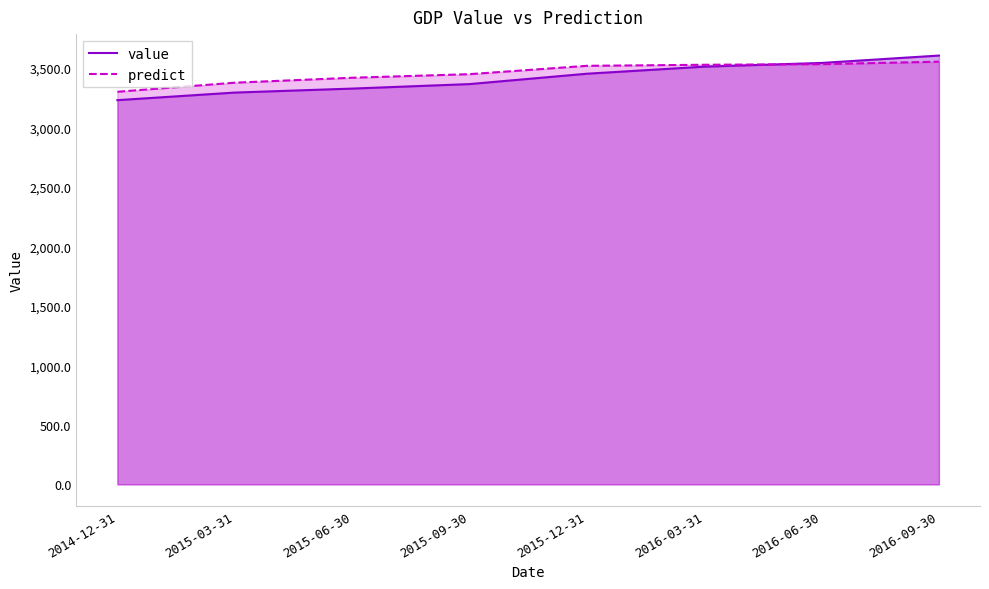

Is the value of value at 2015-06-30 greater than the value of predict at 2016-09-30?

No